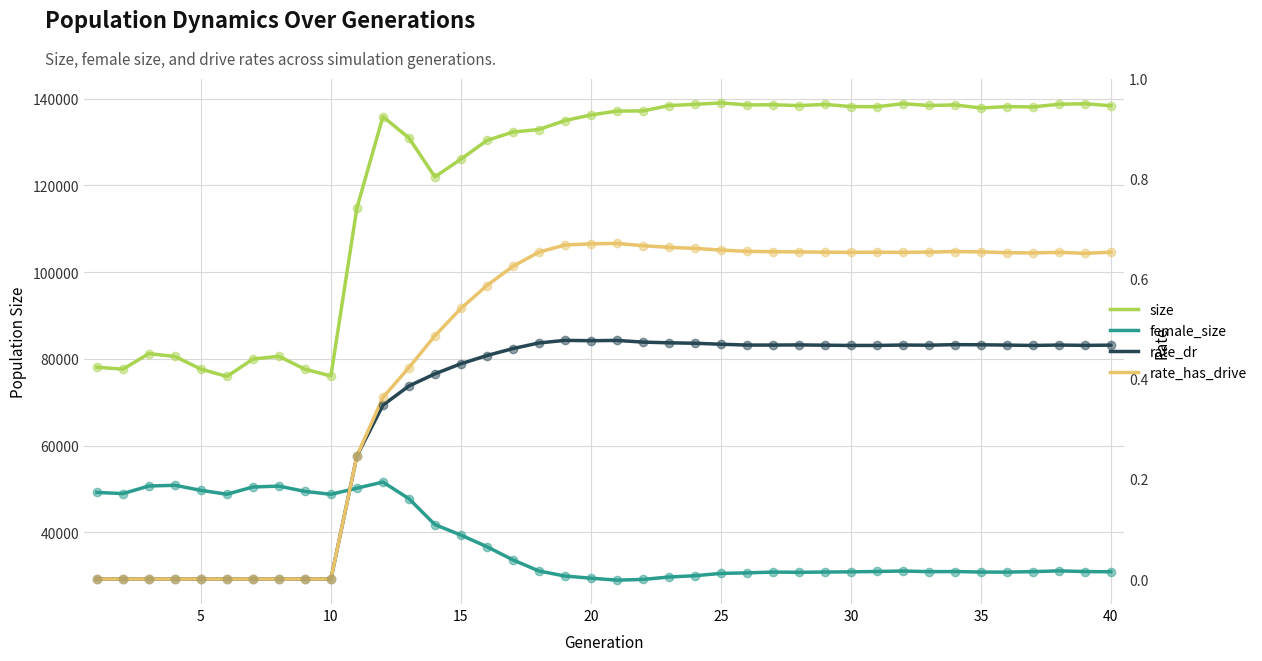

What are all the series names shown in the legend?

size, female_size, rate_dr, rate_has_drive